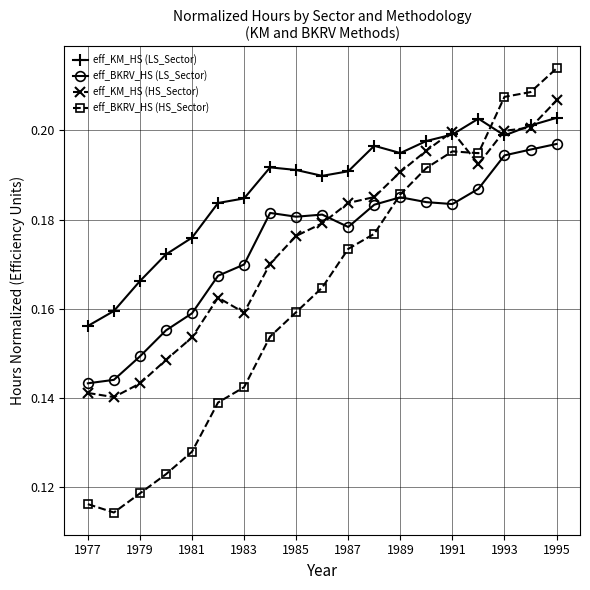

What are all the series names shown in the legend?

eff_KM_HS (LS_Sector), eff_BKRV_HS (LS_Sector), eff_KM_HS (HS_Sector), eff_BKRV_HS (HS_Sector)